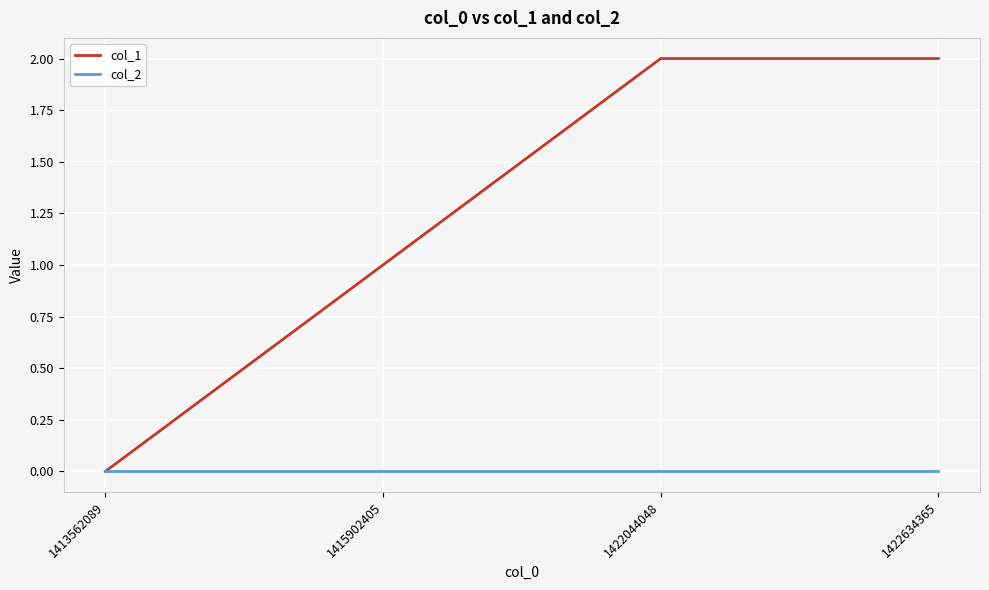

True or false: col_2 has more than 2 interior local peaks.

False